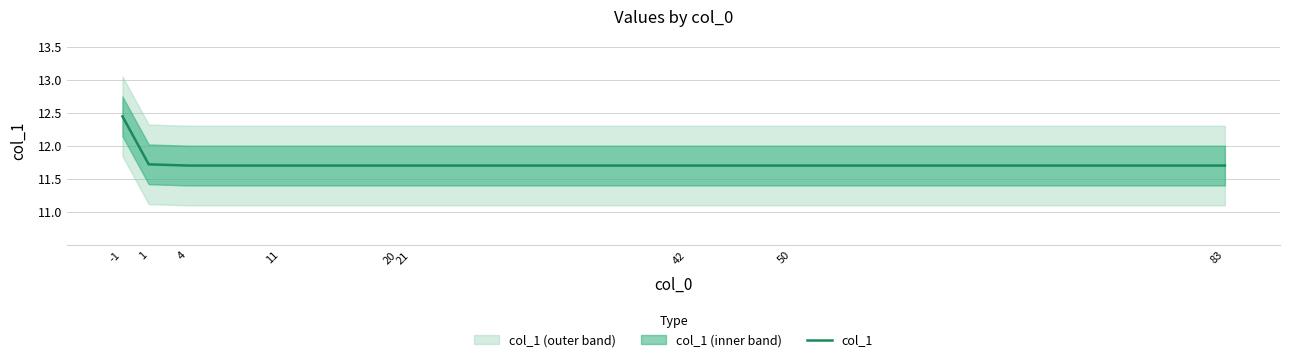

Reading left to right, transcribe all the data shown in this chart.

-1=12.4	1=11.7	4=11.7	11=11.7	20=11.7	21=11.7	42=11.7	50=11.7	83=11.7